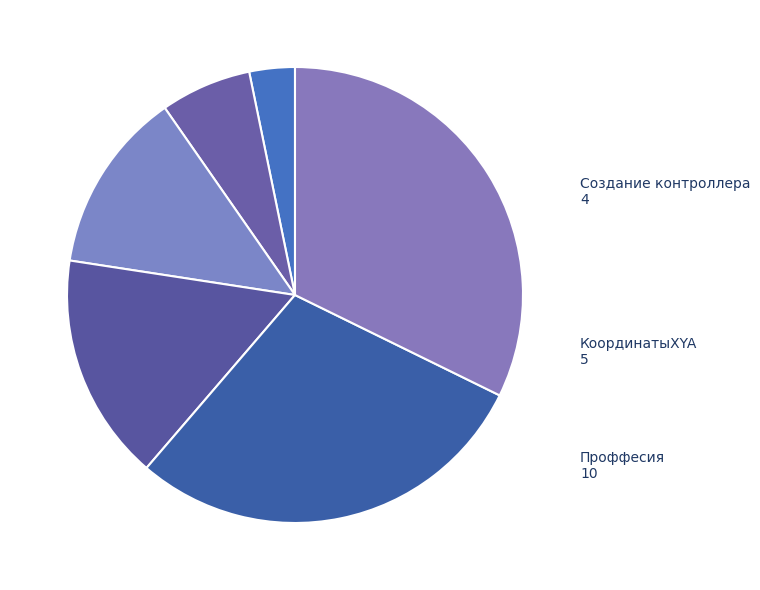

What is the smallest slice in the pie chart?

Тип компонента